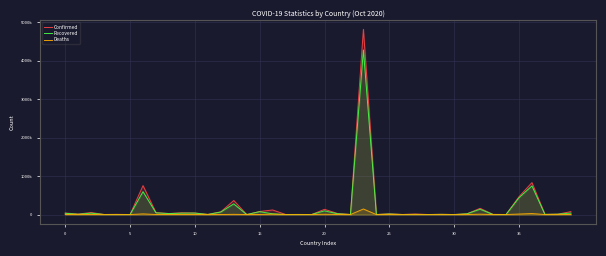

Count the number of data series in this chart.

3